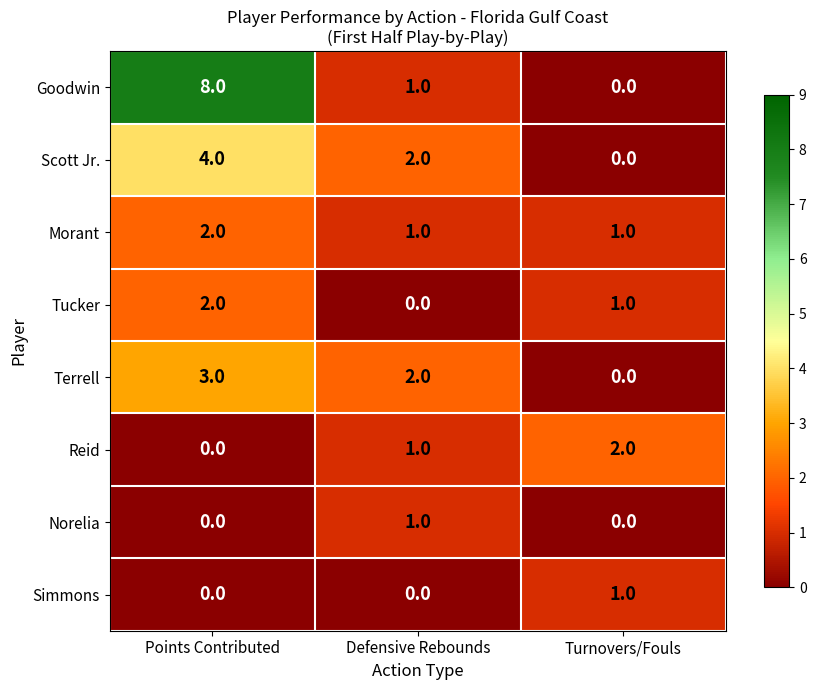

List the labels in order of Tucker value, largest first.

Points Contributed, Turnovers/Fouls, Defensive Rebounds